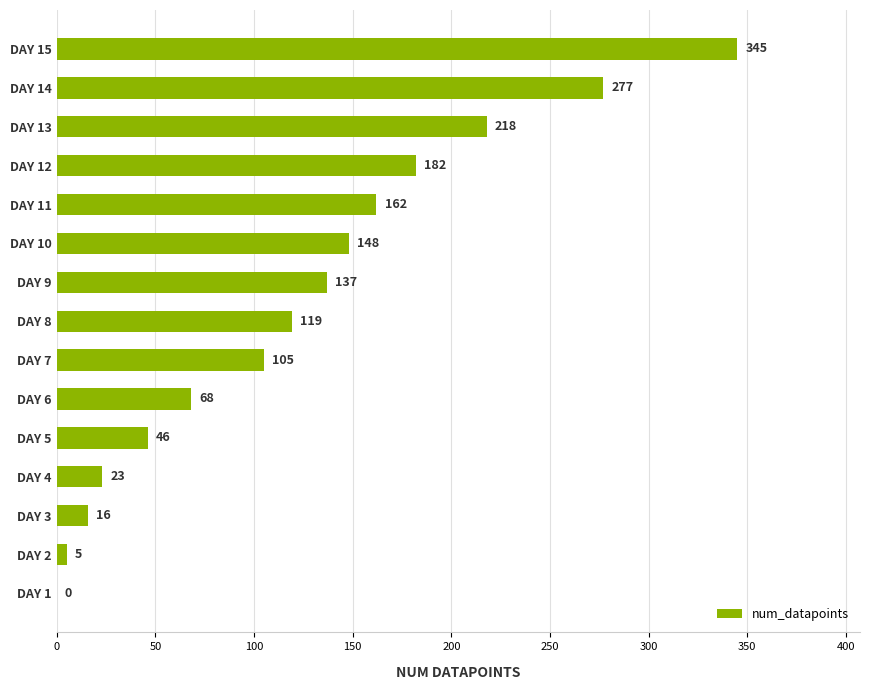

What is the sum of all values?

1851